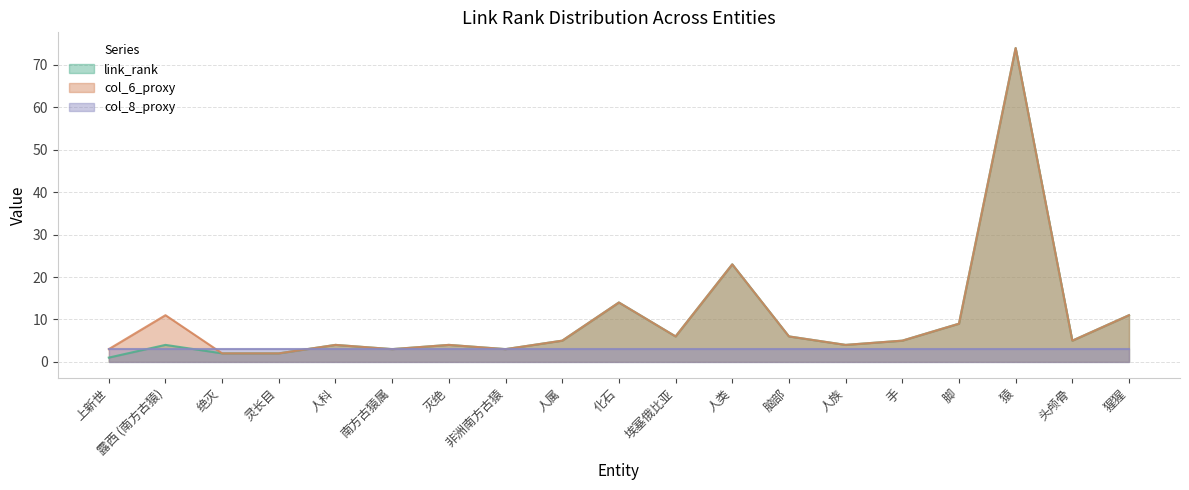

True or false: link_rank has more than 2 interior local peaks.

True